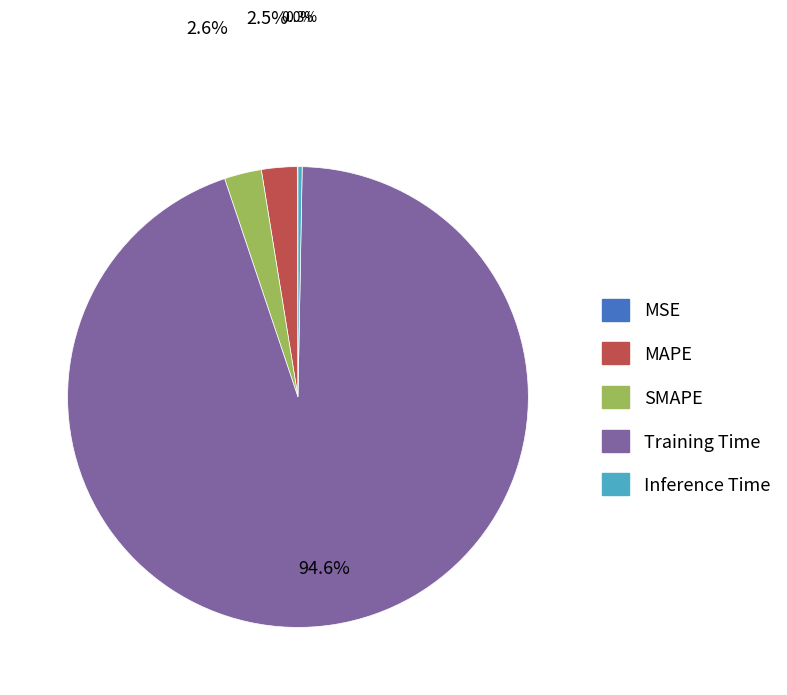

Which has a higher value, Training Time or SMAPE?

Training Time